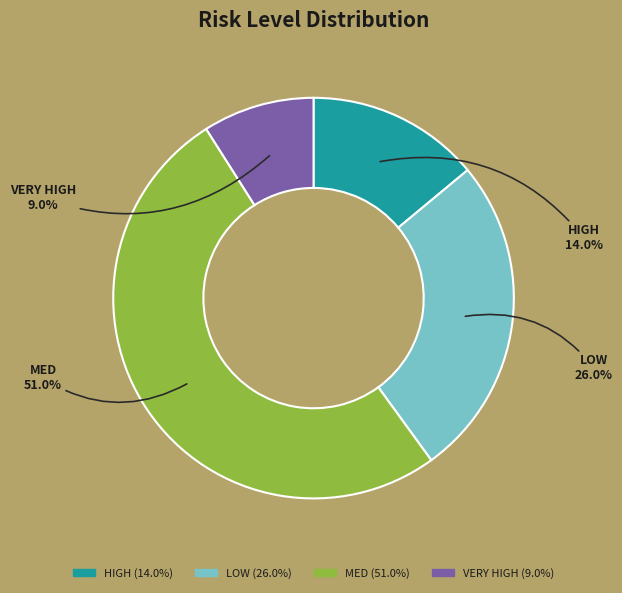

What is the total percentage of MED and LOW?

77.0%